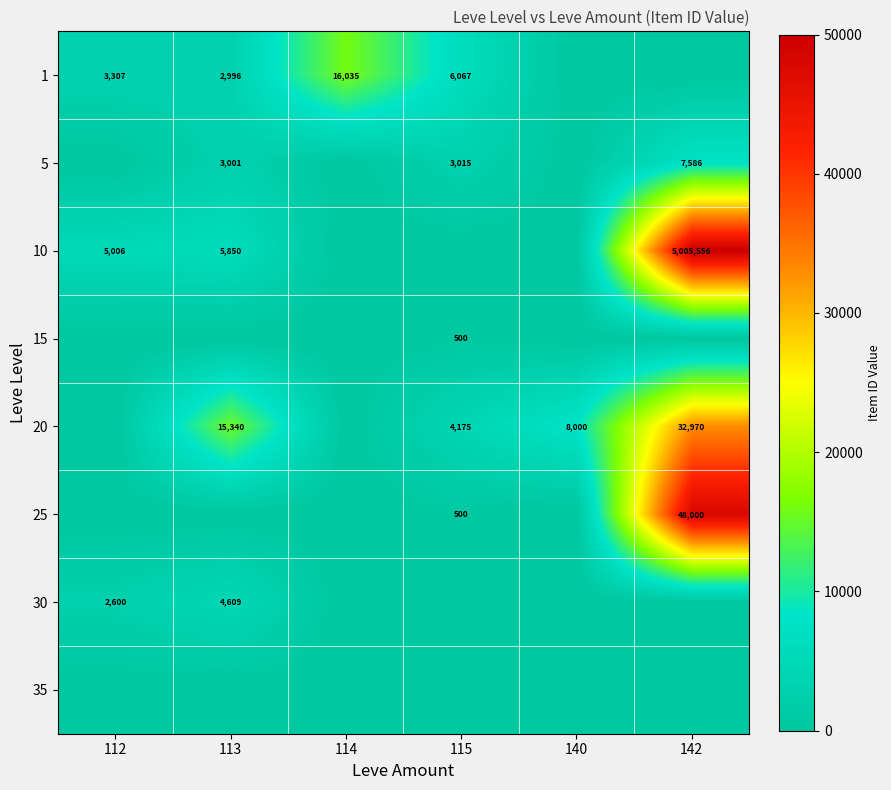

The value of 1 at 113 is 4328. True or false?

False